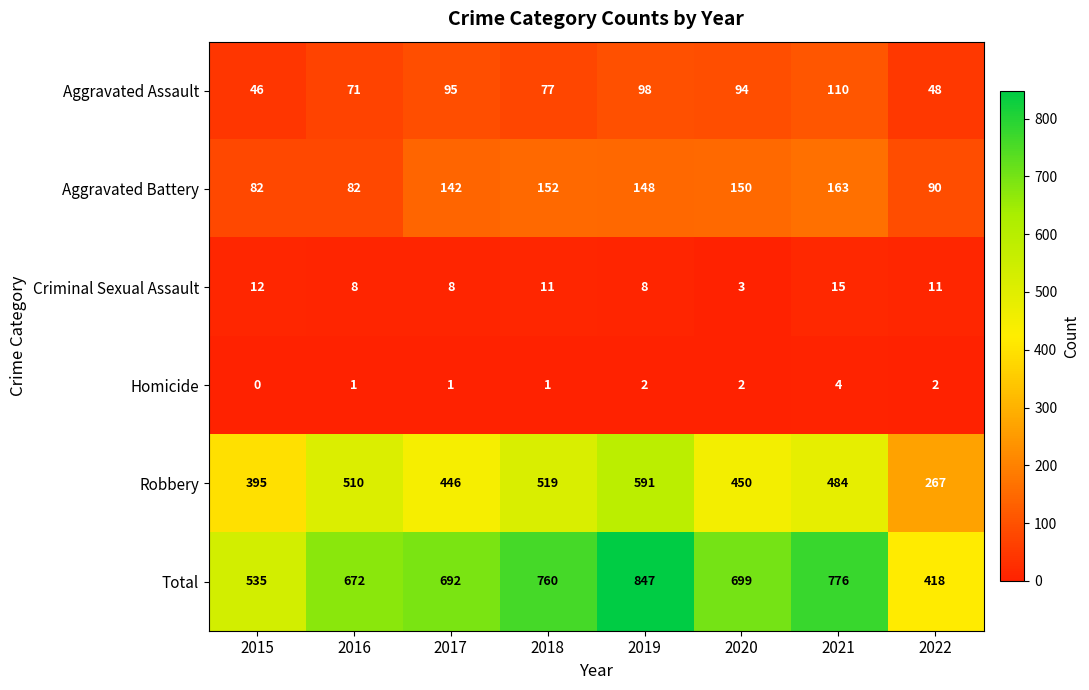

Which series has the largest range (max minus min)?

Total